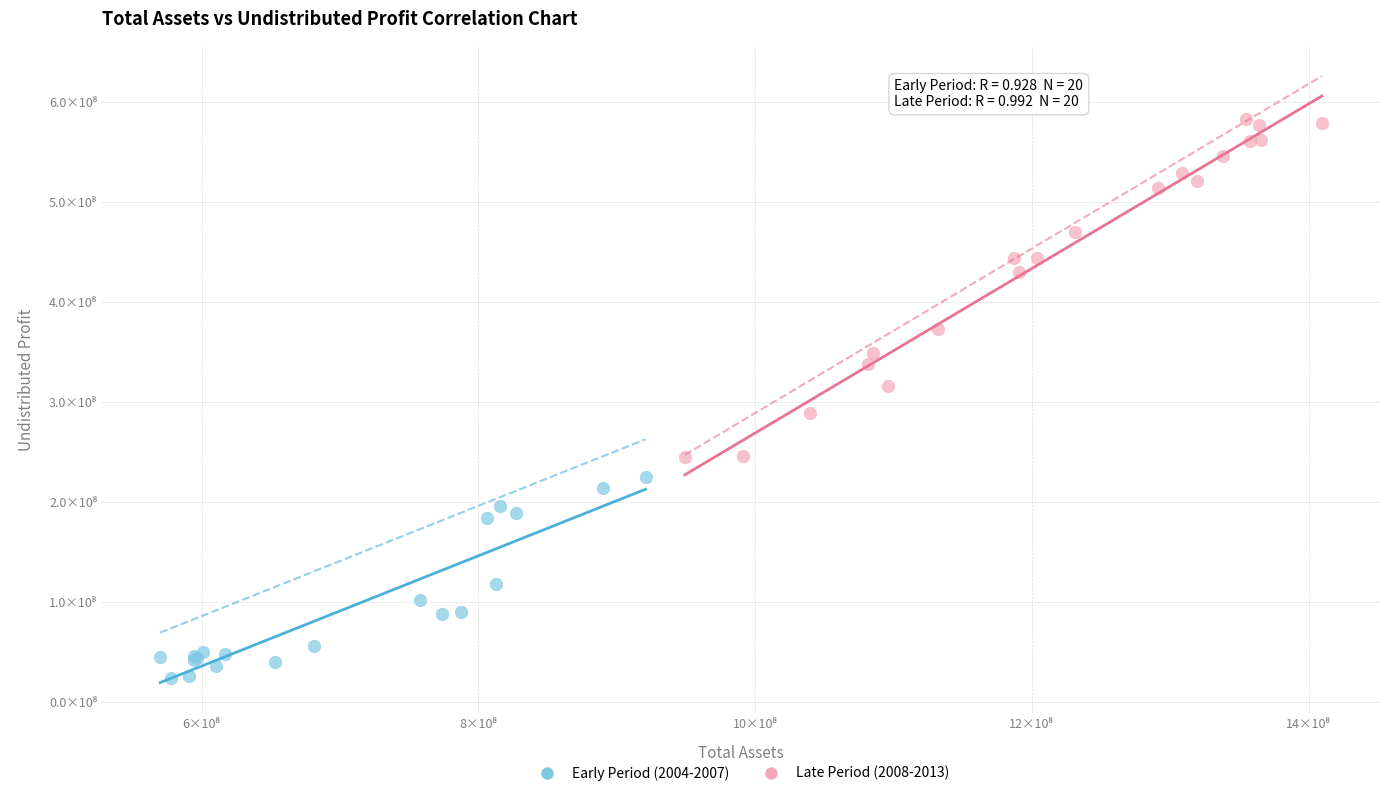

What are all the series names shown in the legend?

Early Period (2004-2007), Late Period (2008-2013)